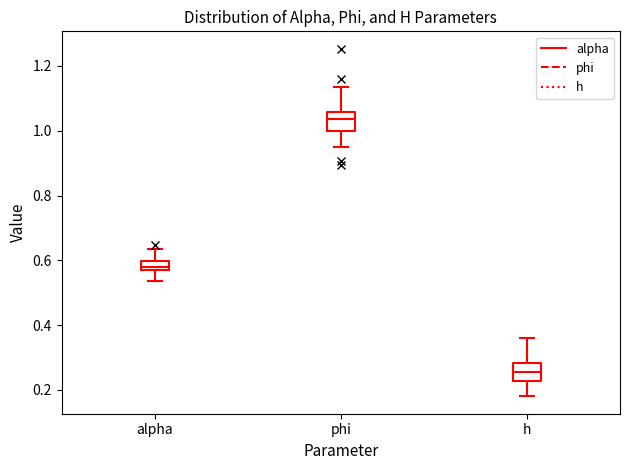

Which box's median line is the lowest?

h